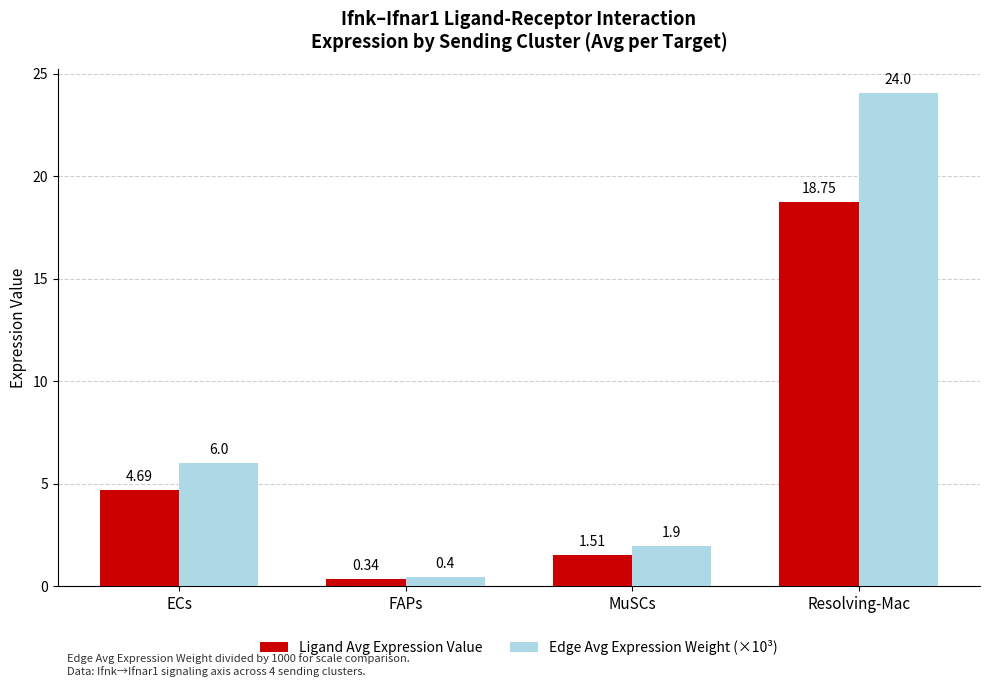

Where is Edge Avg Expression Weight (×10³) nearest to the value 12?

ECs